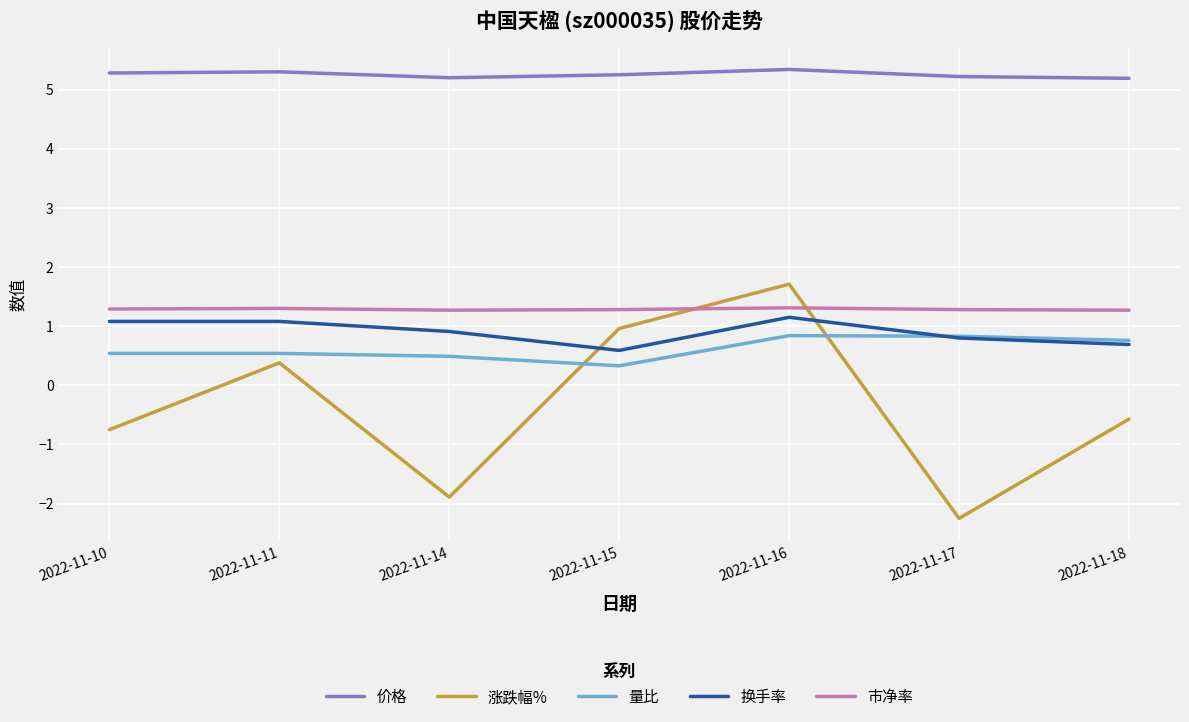

True or false: 市净率 and 量比 intersect in this chart.

False